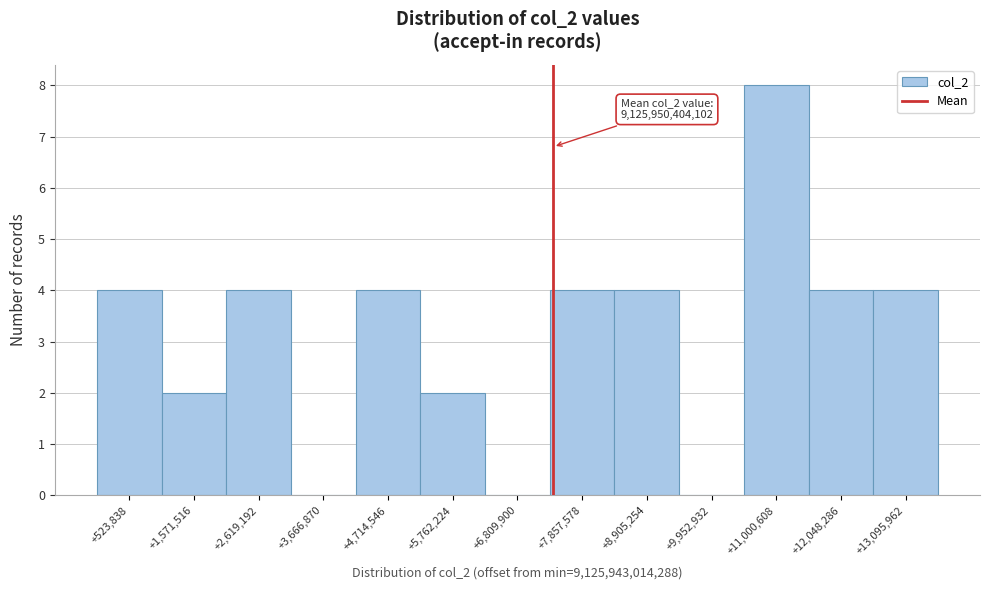

Reading left to right, list all the values displayed in this chart.

+523,838=4	+1,571,516=2	+2,619,192=4	+3,666,870=0	+4,714,546=4	+5,762,224=2	+6,809,900=0	+7,857,578=4	+8,905,254=4	+9,952,932=0	+11,000,608=8	+12,048,286=4	+13,095,962=4